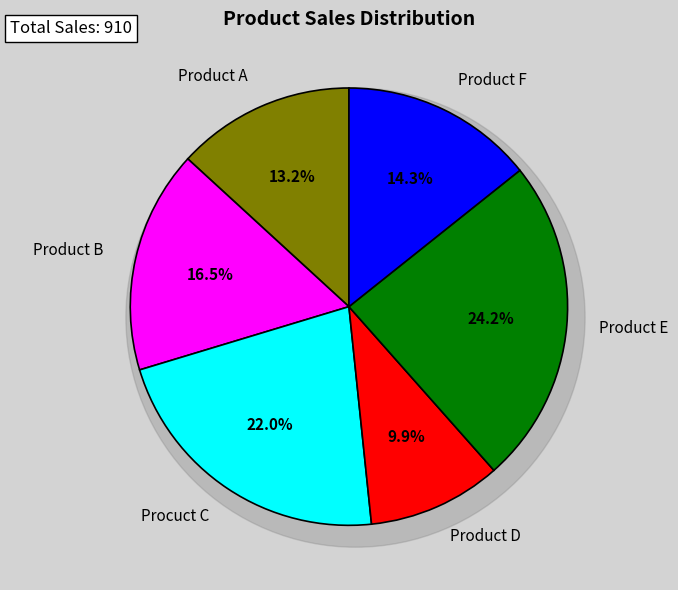

To the nearest percent, what is the difference between the largest and smallest slice percentages?

14%